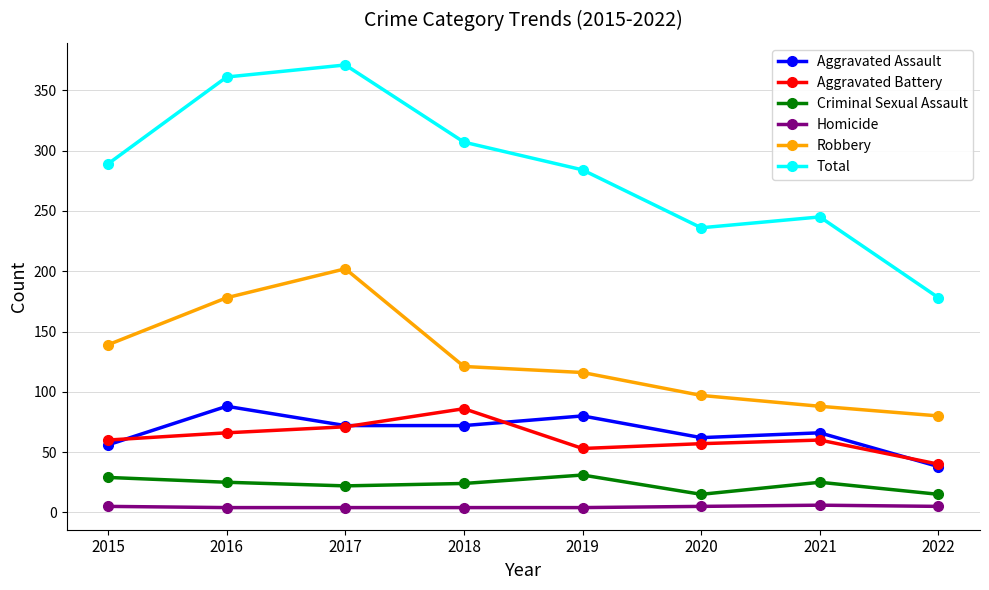

In Aggravated Battery, how many points are higher than both neighbors (excluding endpoints)?

2